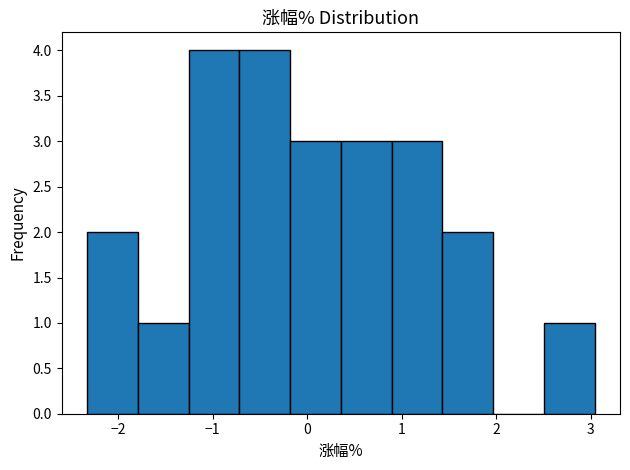

How tall is the bar that spans -0.7 to -0.2 on the x-axis? Neither the bar edges nor the heights are printed on the chart, so give them approximately, as read against the axes.

4